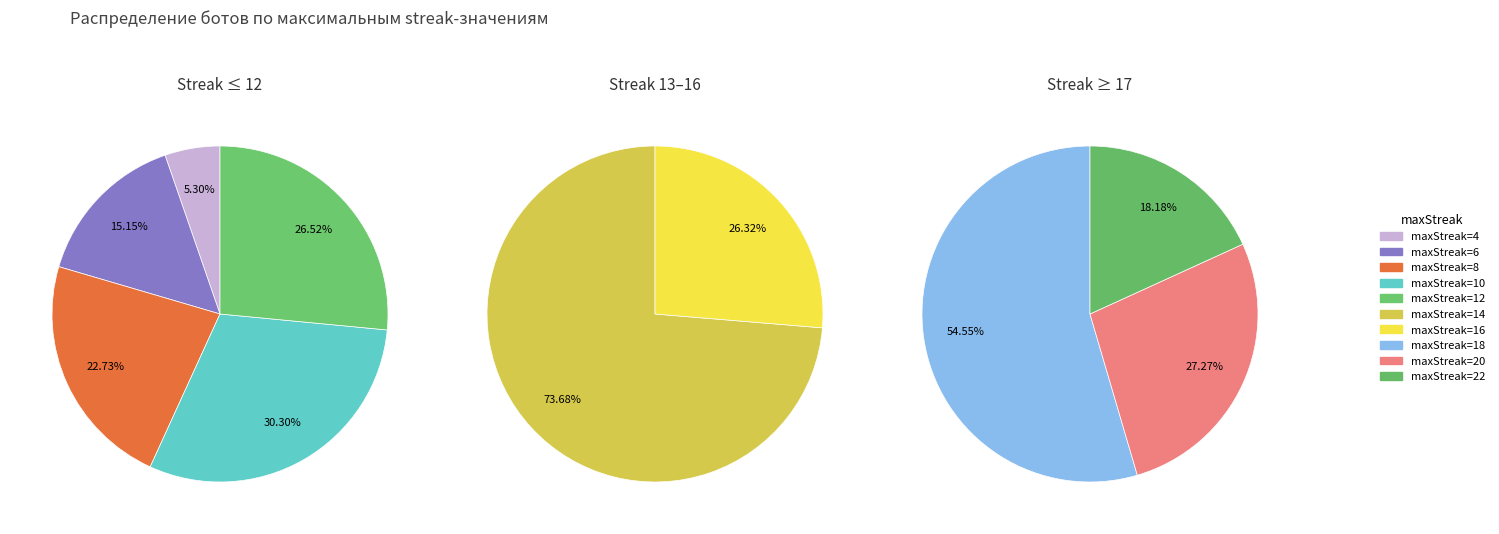

Between maxStreak=18 and maxStreak=8, which is larger?

maxStreak=8